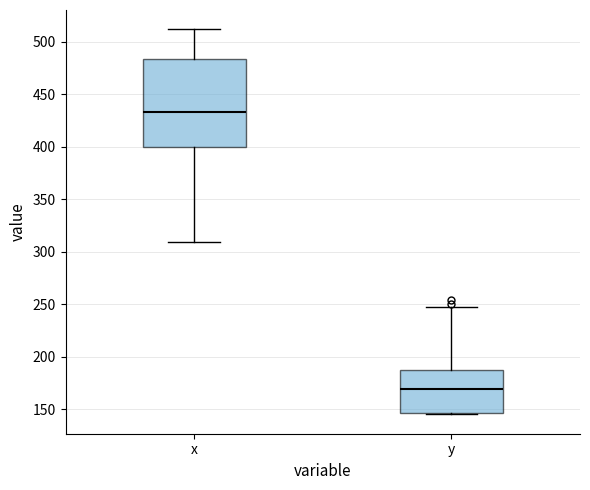

Which box has the lowest median line?

y